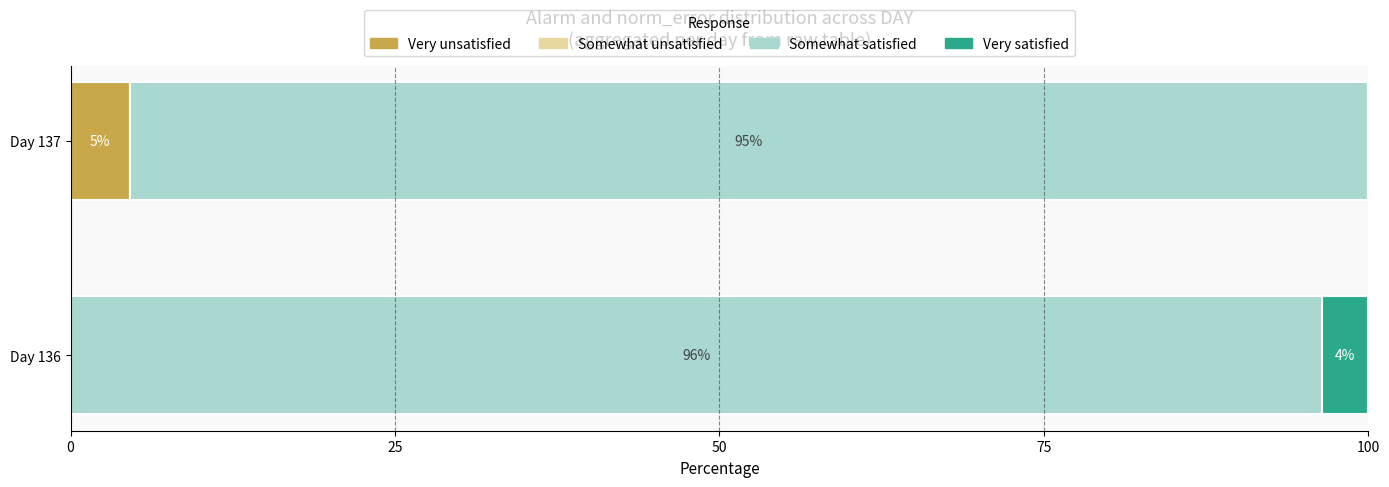

What is the total value across all series at Day 137?

100.0